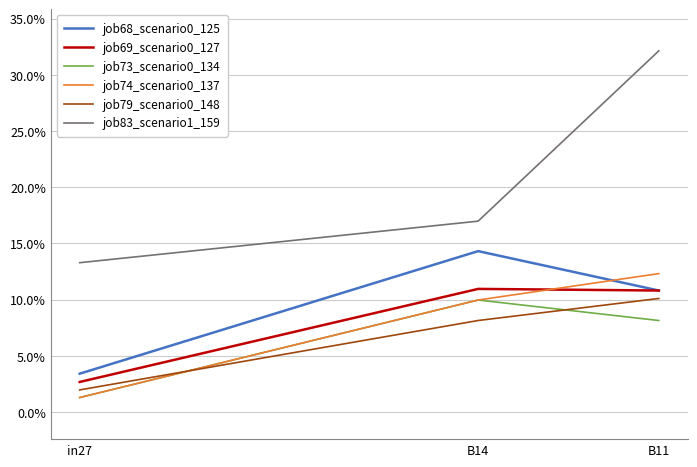

What position from the right is B14?

2